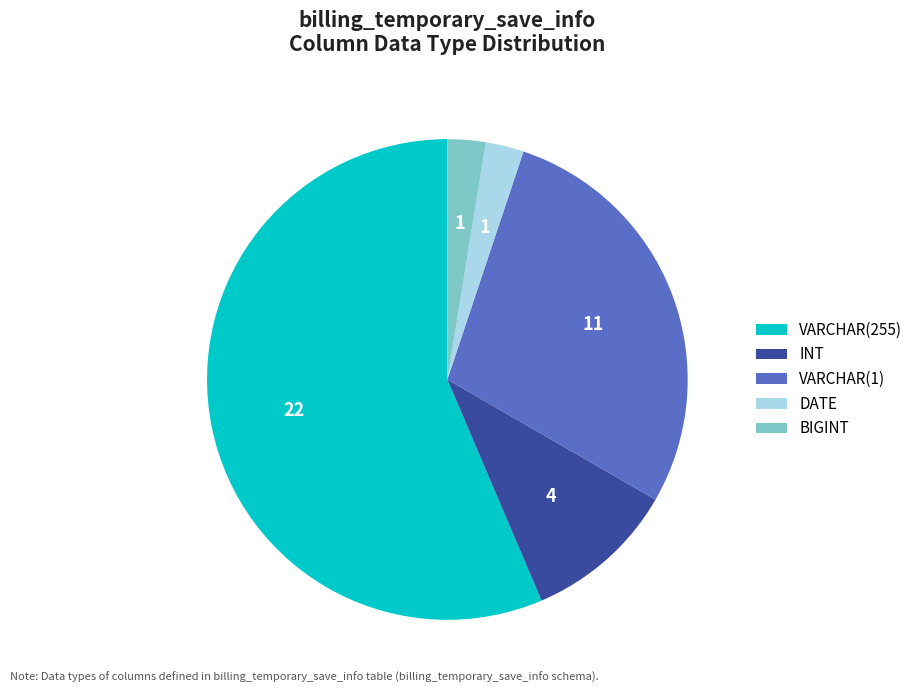

Is it true that DATE is 3% of the pie?

True